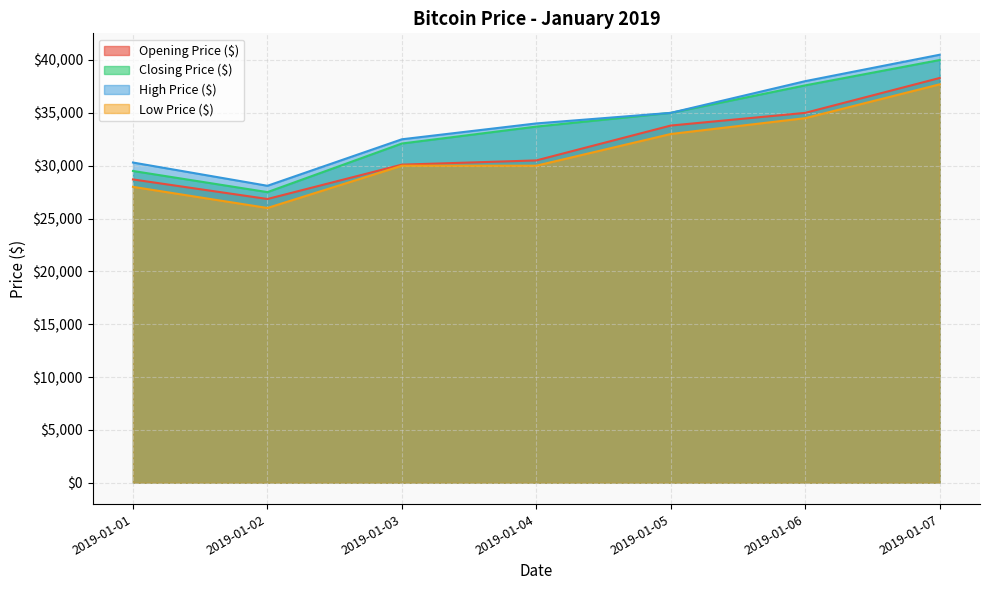

How many values in the High Price ($) series exceed 34000?

3